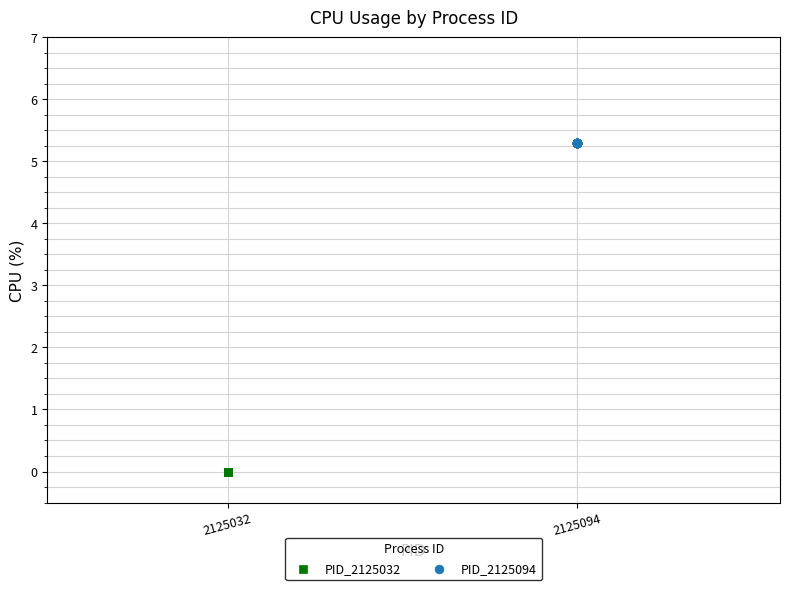

Which series contains the highest Y value?

PID_2125094